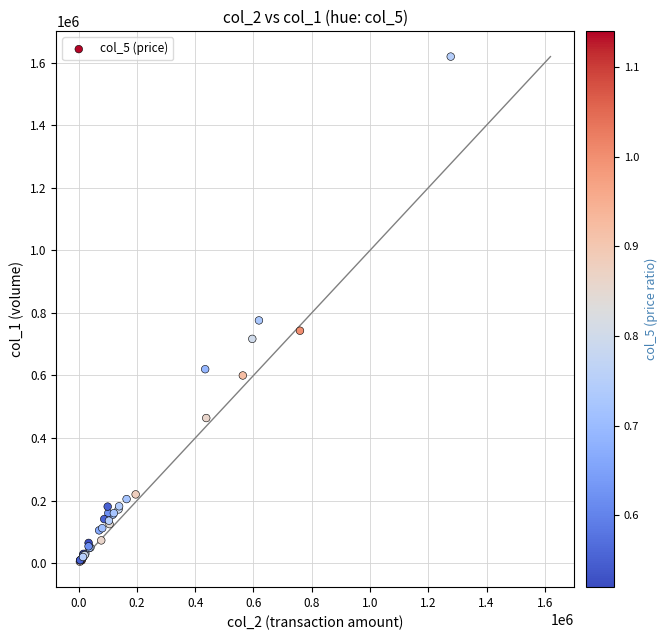

What Y value in the scatter plot is closest to 812000?

776000